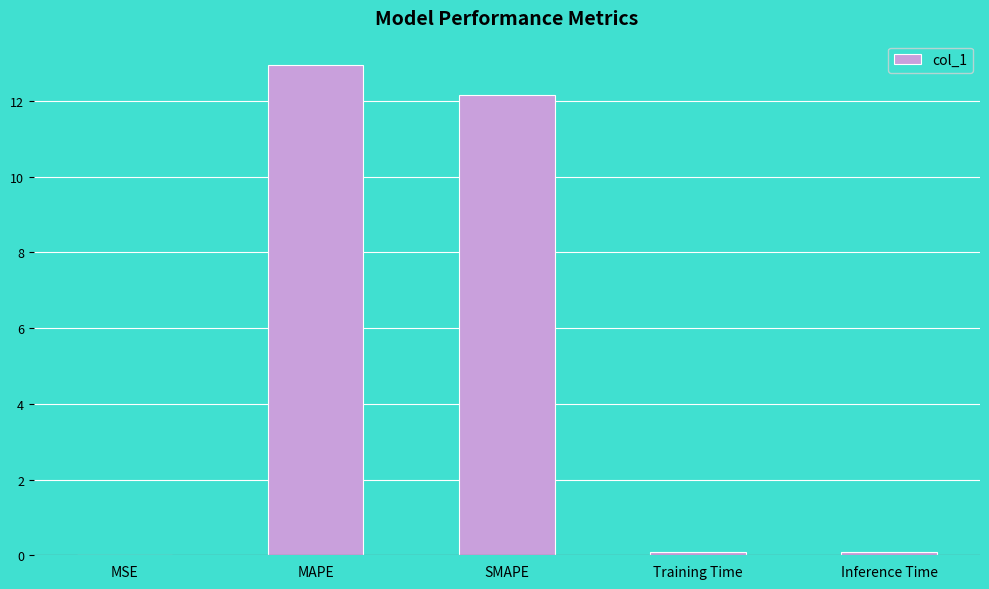

What is the maximum value shown in the chart?

12.9